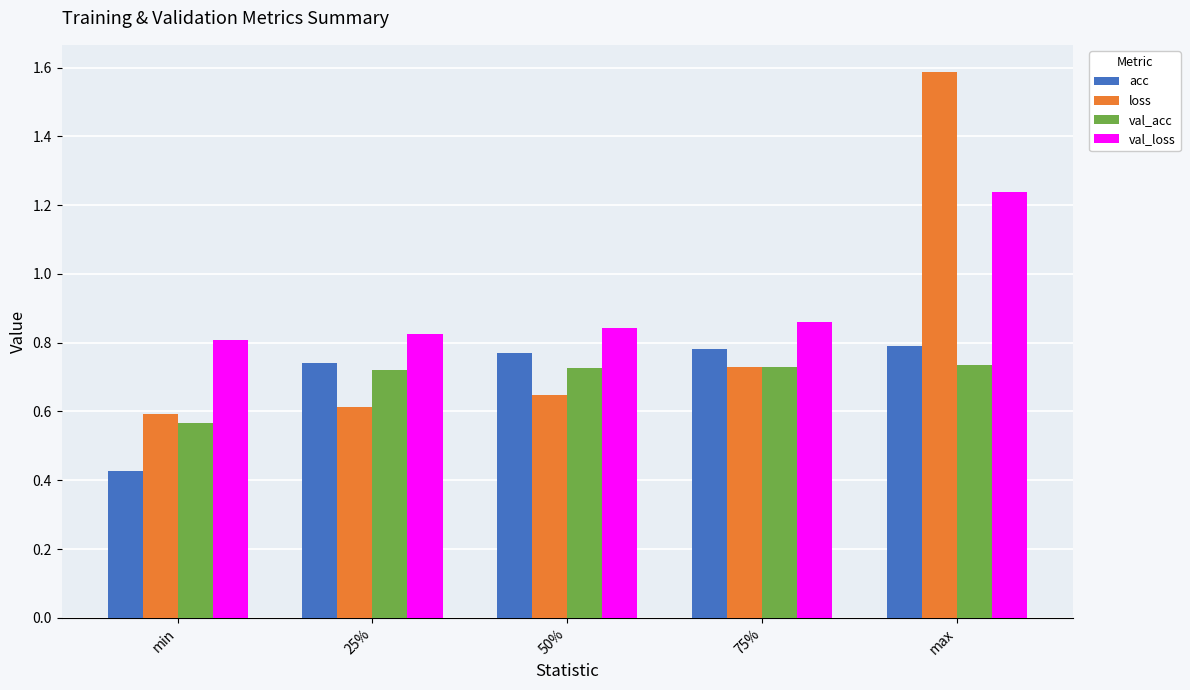

What position from the left is max?

5